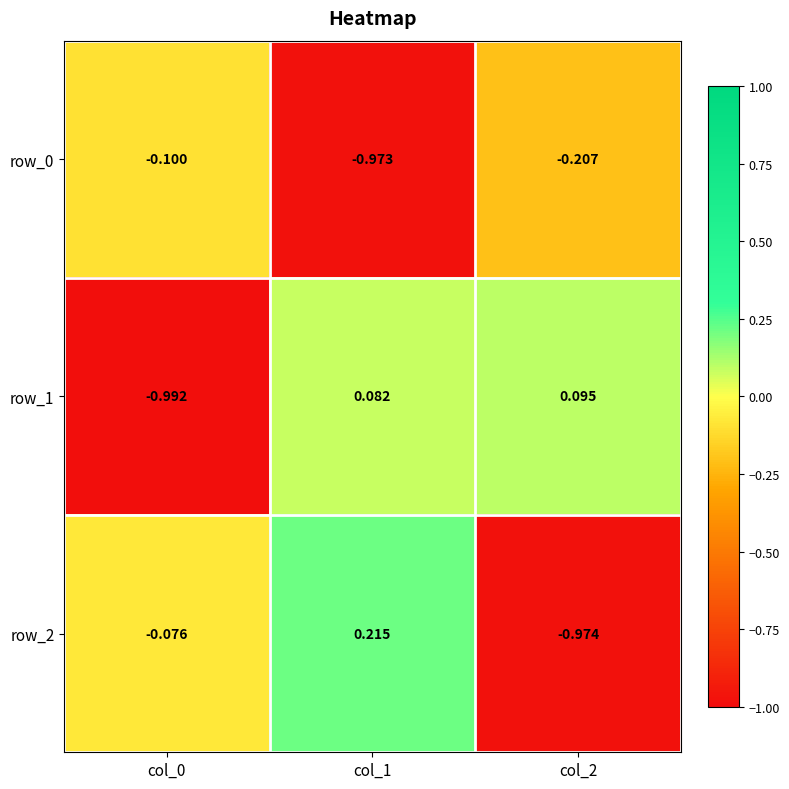

True or false: row_2 has a value of 0.1 at col_1.

False